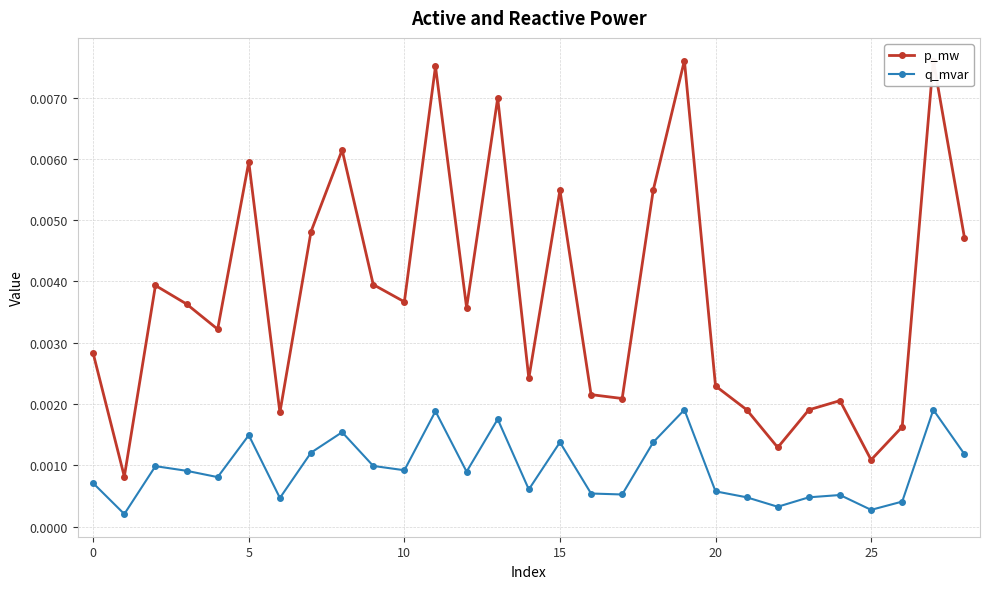

List the series in order of their peak value, highest first.

p_mw, q_mvar